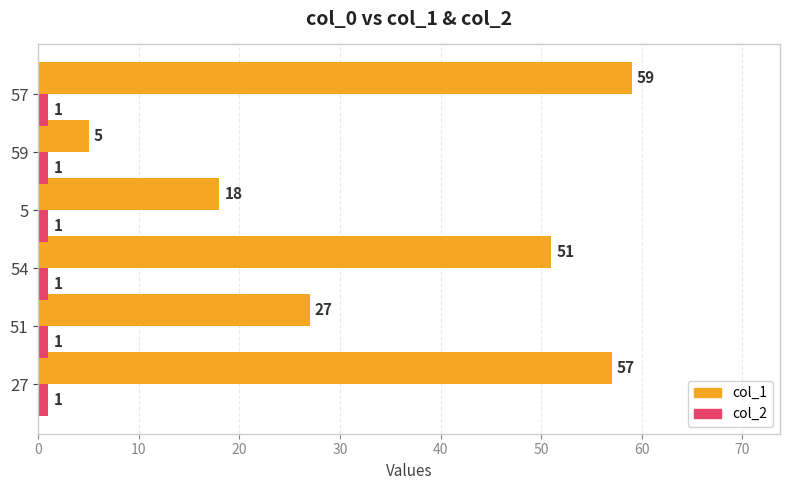

List the series in order of their peak value, lowest first.

col_2, col_1